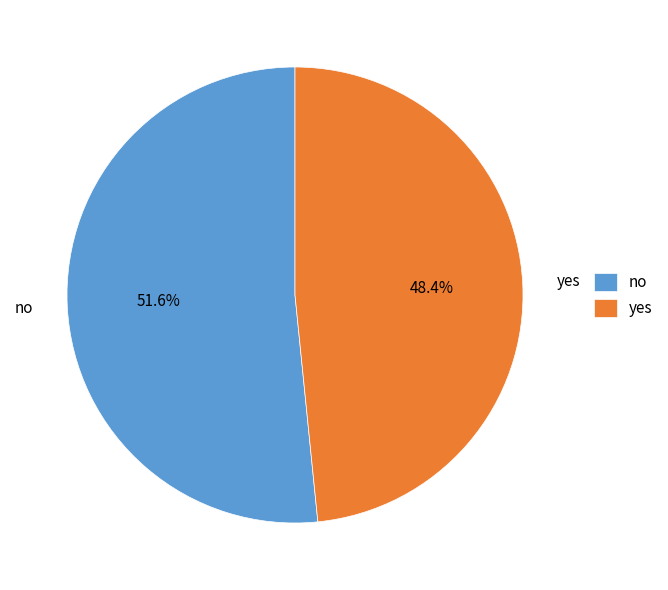

Count the number of slices in the pie.

2